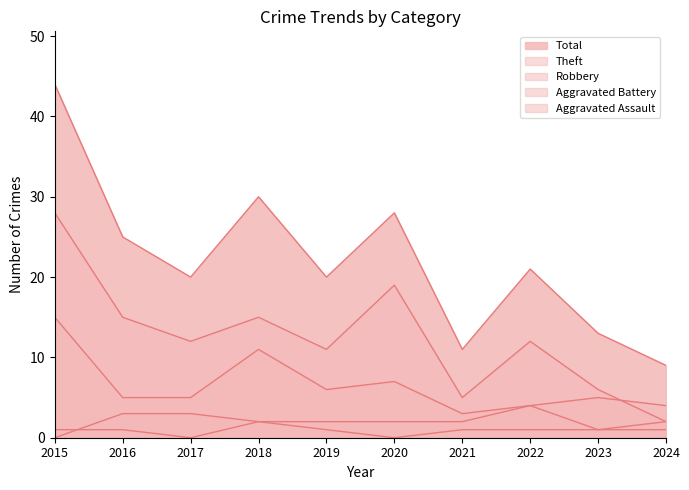

In Total, how many points are lower than both neighbors (excluding endpoints)?

3